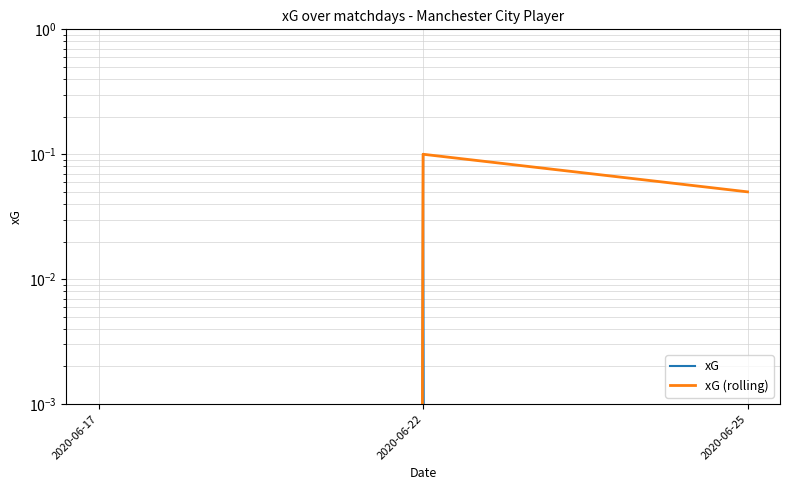

Between 2020-06-22 and 2020-06-25, which series saw the biggest shift?

xG